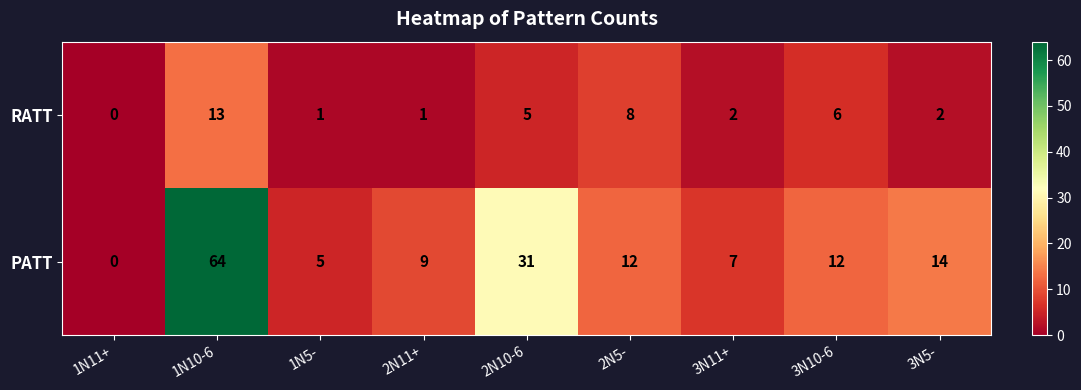

Is the value of PATT at 1N5- greater than the value of RATT at 1N11+?

Yes